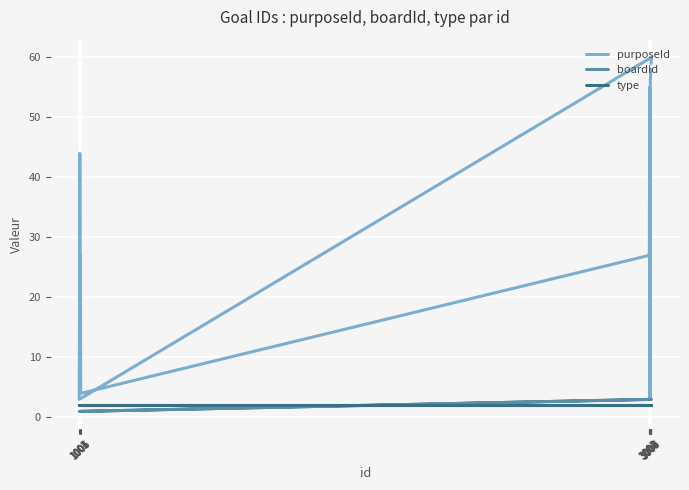

Which series has the largest total across all categories?

purposeId